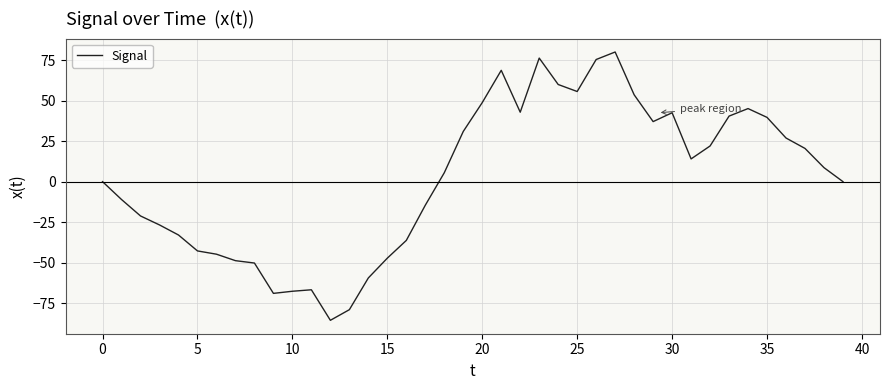

What is the difference between the maximum and minimum values?

165.5